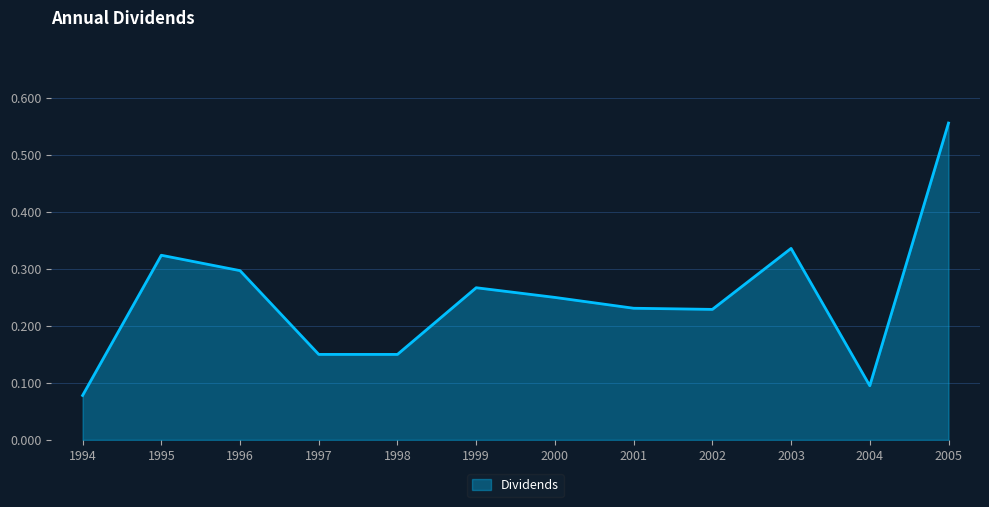

Which label corresponds to the smallest value in the chart?

1994